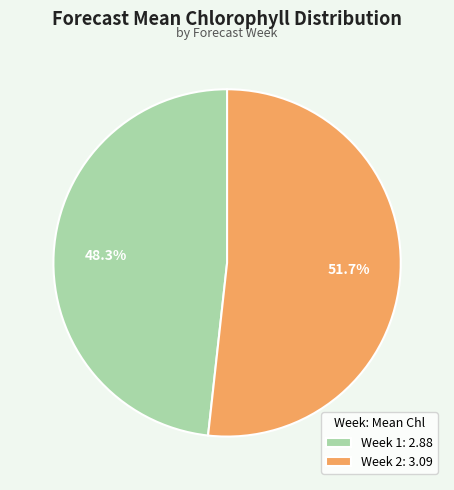

What percentage is the Week 1 slice, to the nearest percent?

48%